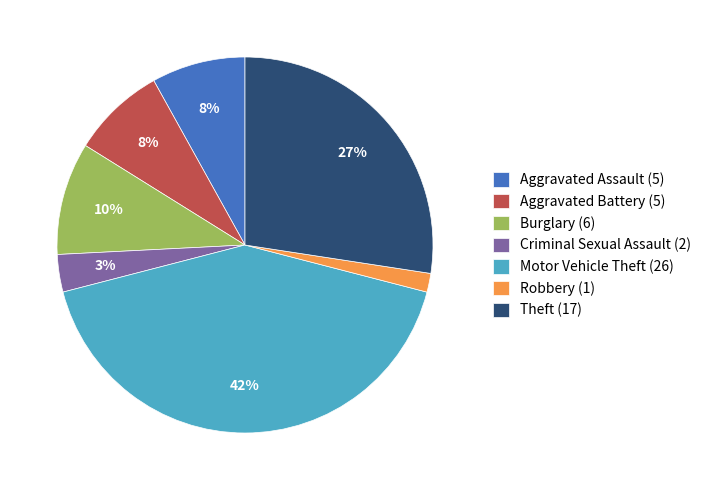

Count the number of slices in the pie.

7